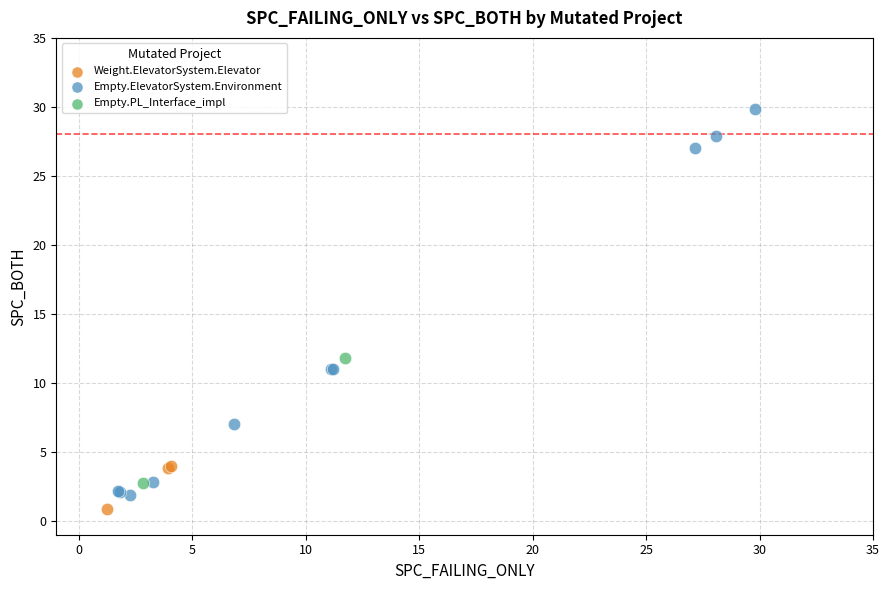

Which series has the widest spread of Y values?

Empty.ElevatorSystem.Environment